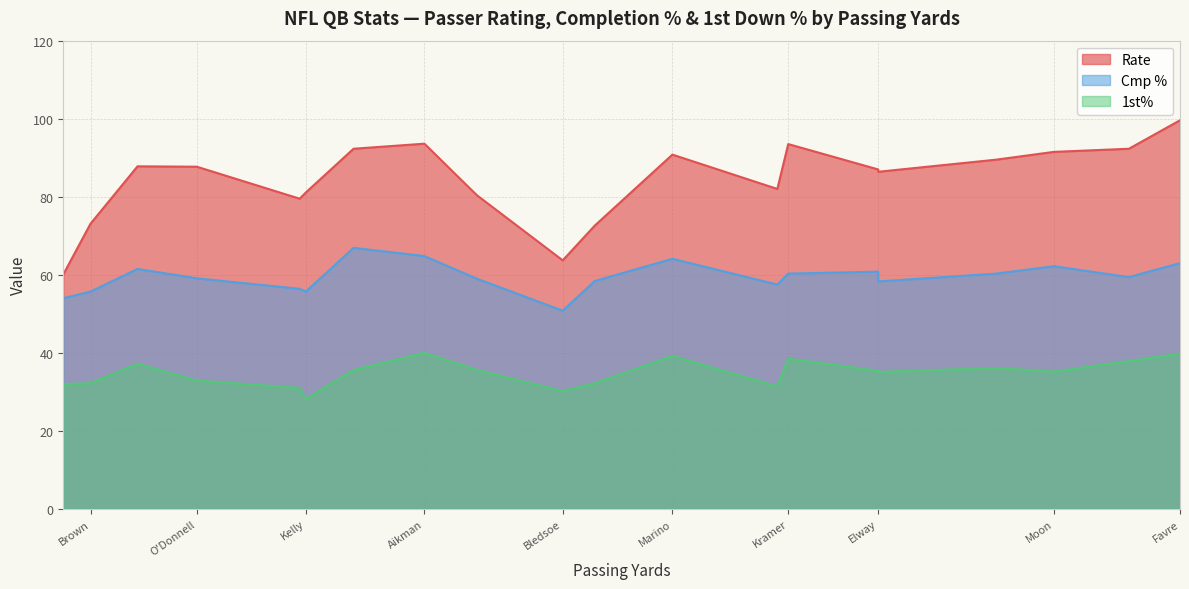

How many values in the 1st% series are below 35?

8